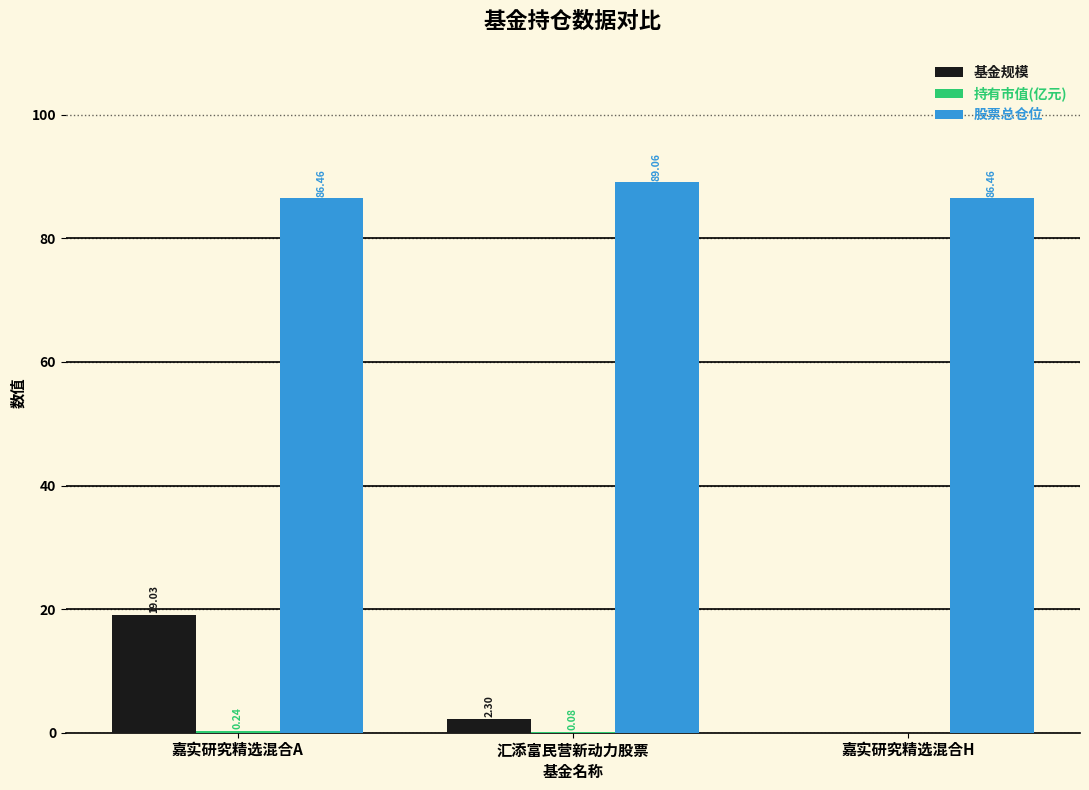

At which category is the sum across all series the highest?

嘉实研究精选混合A